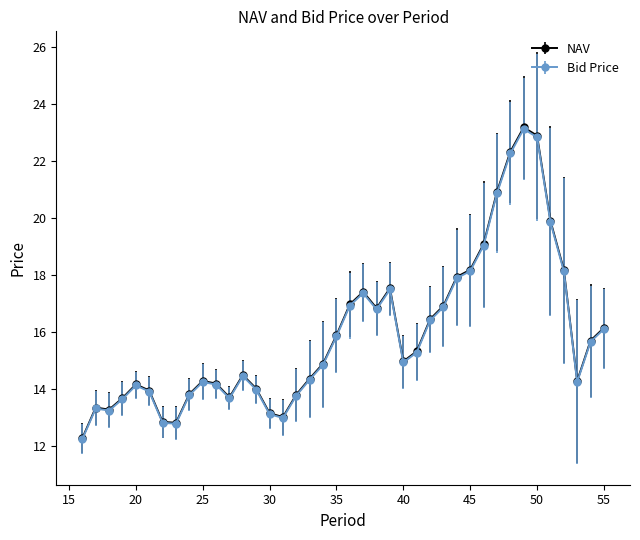

What is the value of the NAV point at the 11th from the left?

14.2